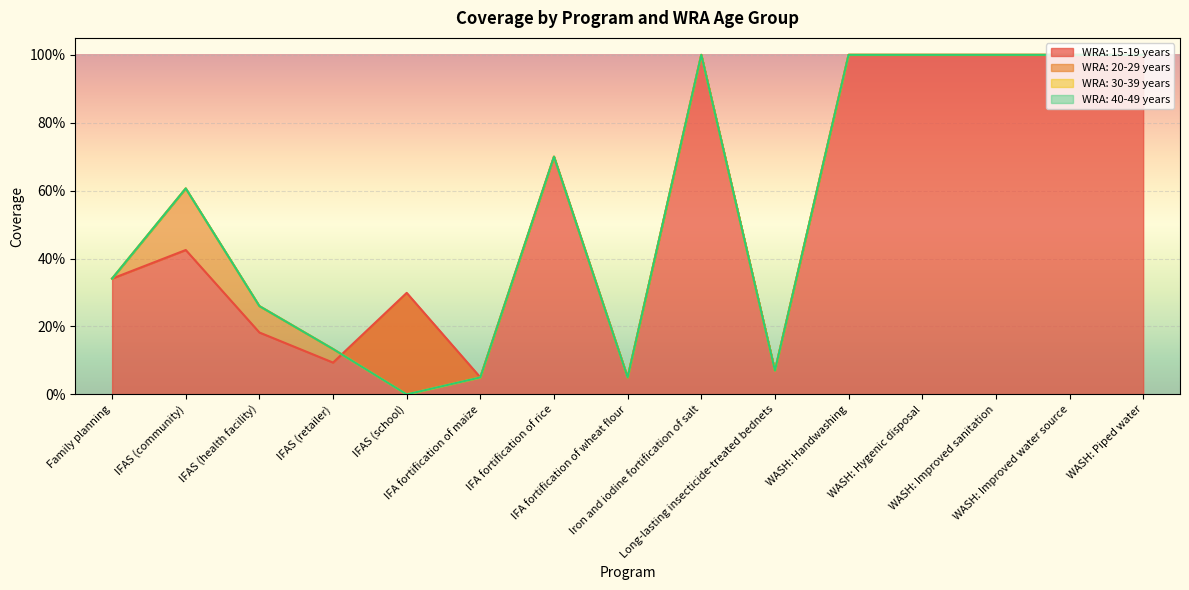

At which category does the chart reach its peak across all series?

Iron and iodine fortification of salt